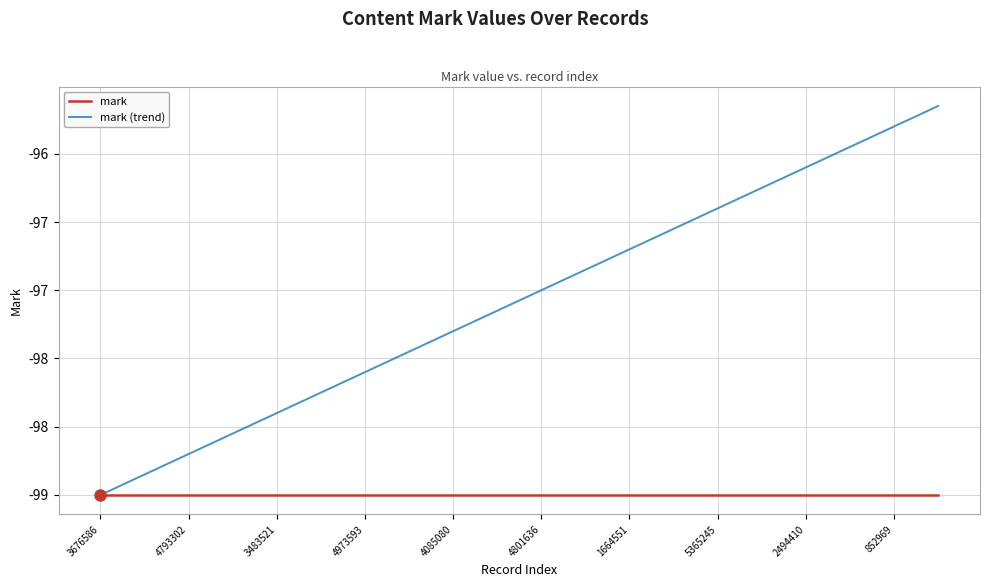

Rank the series by their maximum value, from lowest to highest.

mark, mark (trend)